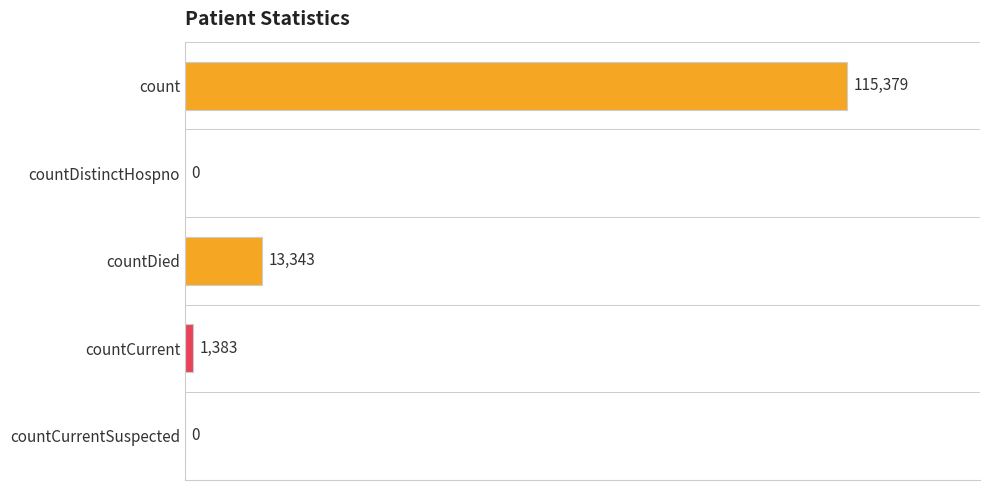

The value at countCurrentSuspected is 77106. True or false?

False